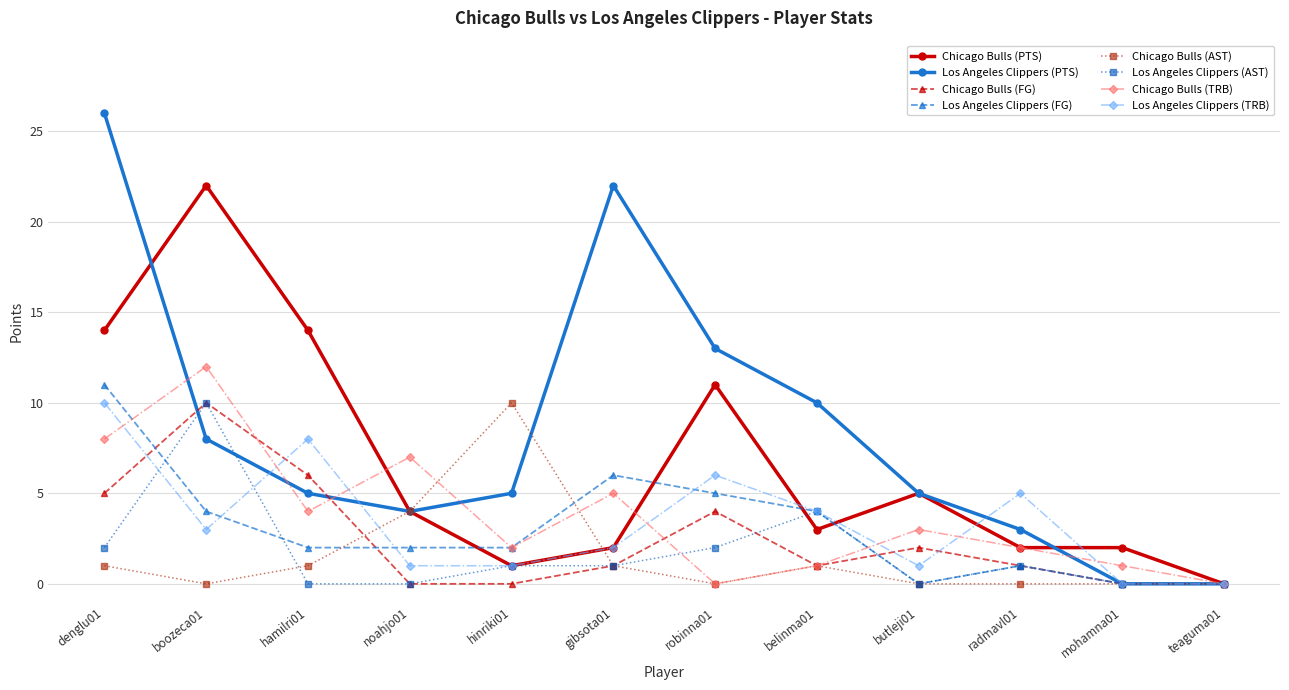

What is the label of the 12th point from the left?

teaguma01